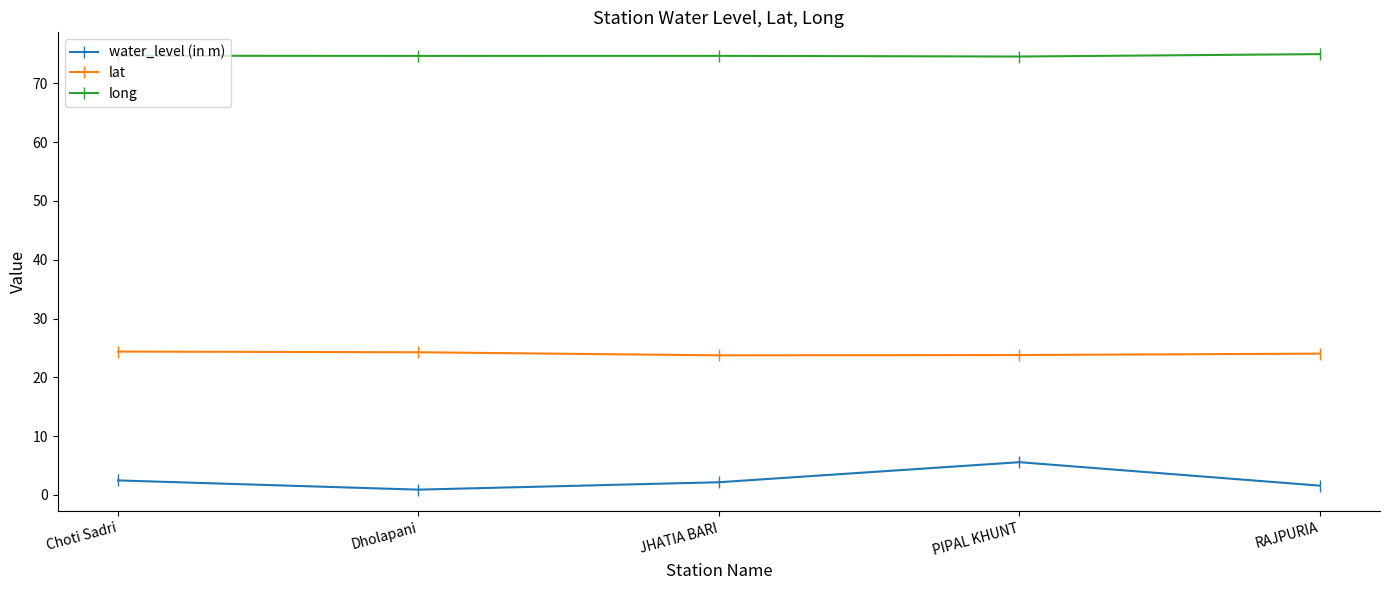

What is the greatest value displayed?

75.0